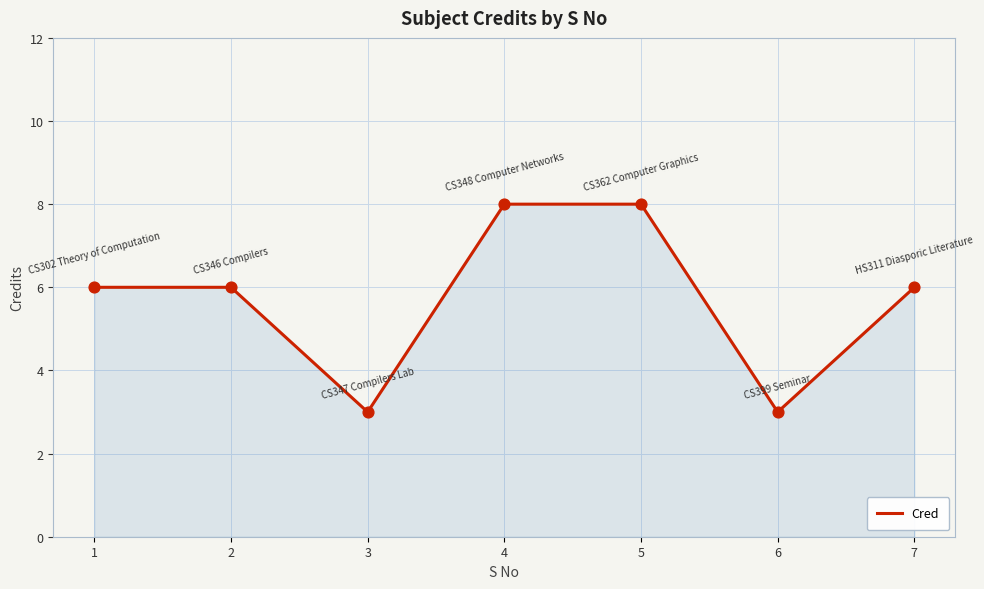

Approximately how many times larger is the value at 5 compared to 6?

2.7